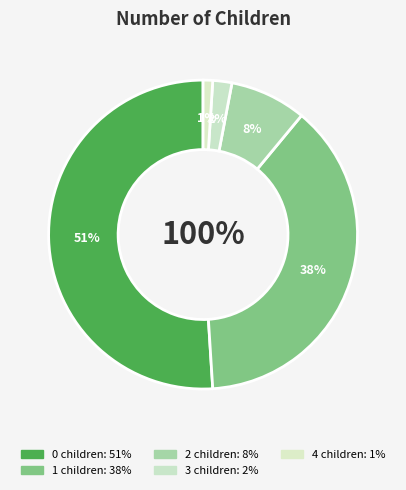

To the nearest percent, what is the difference between the 2 and 3 slice percentages?

6%